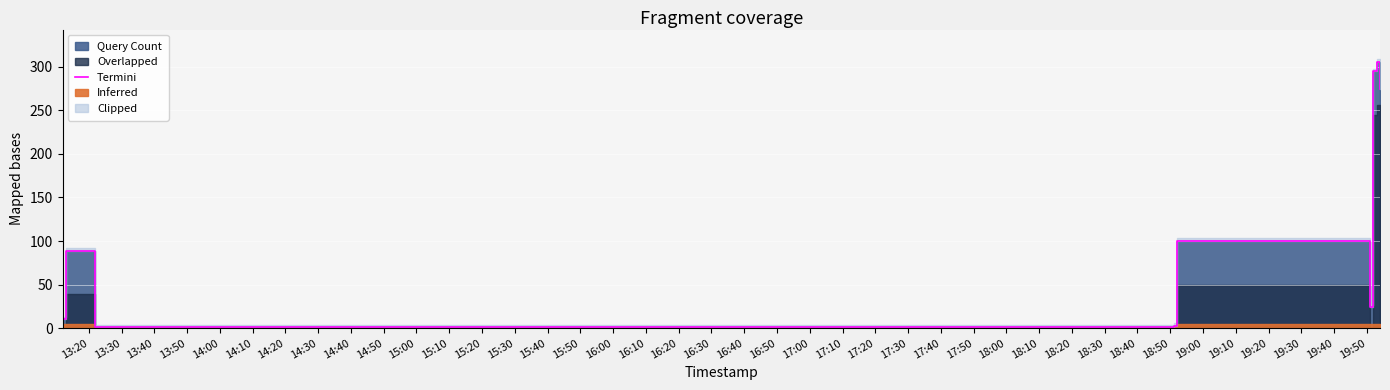

At which category does the chart reach its minimum across all series?

13:40